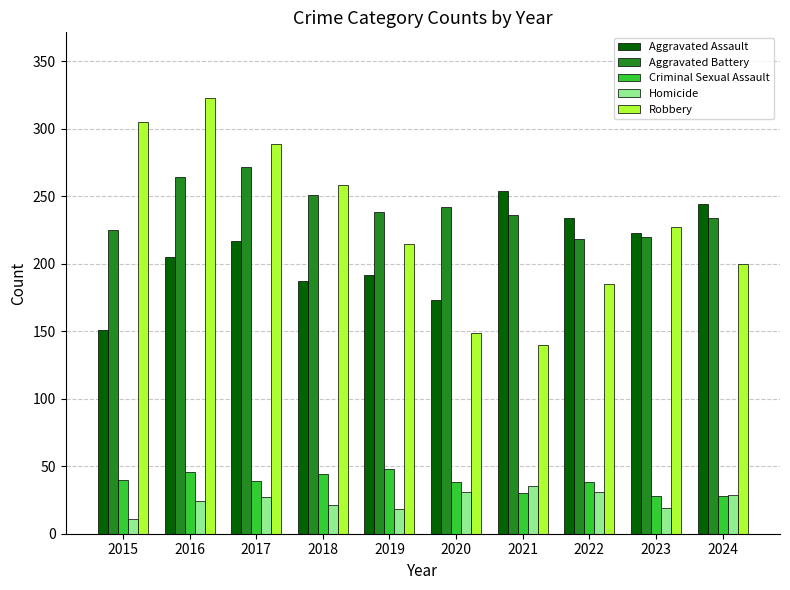

How many data points in Criminal Sexual Assault are less than 39?

5